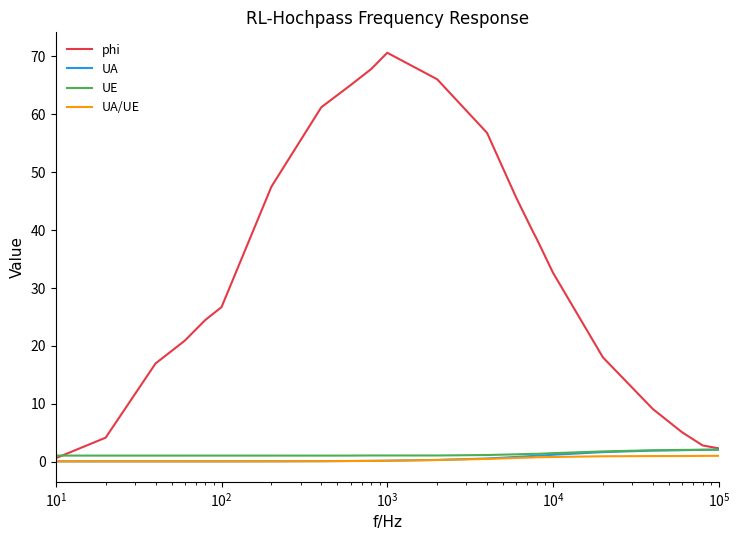

Which series has the largest total across all categories?

phi